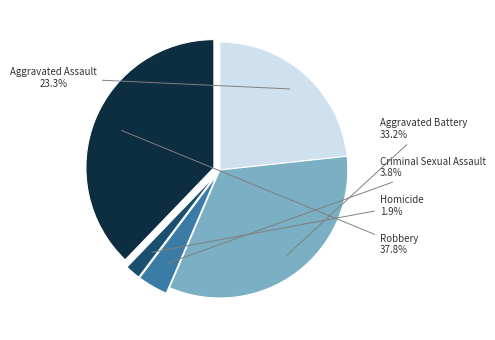

Does Homicide represent more than half of the total?

No